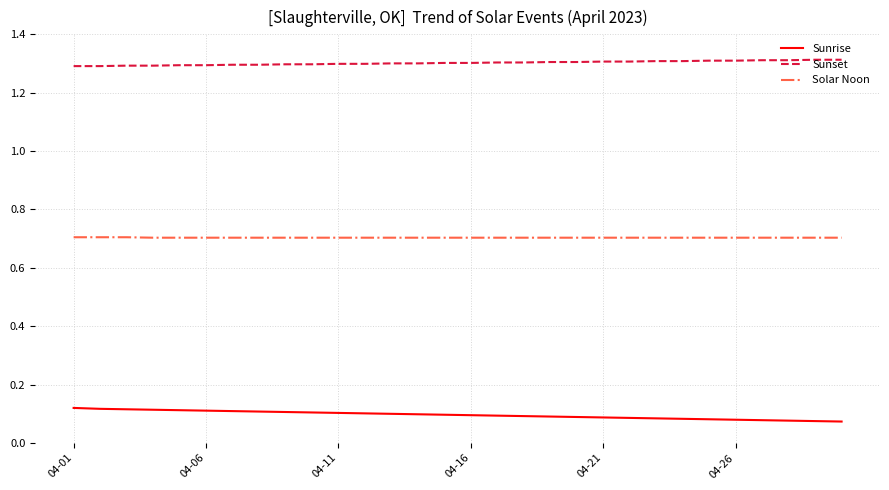

What is the sum of all Solar Noon values?

21.1